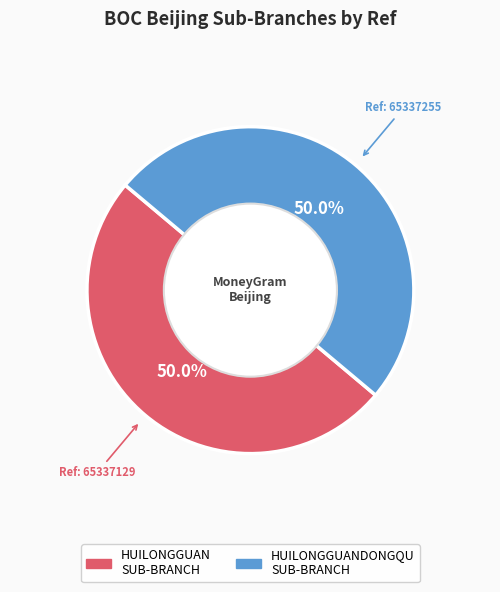

Rank the categories by value from lowest to highest.

BOC - BJ HUILONGGUAN SUB-BRANCH, BOC - BJ HUILONGGUANDONGQU SUB-BRANCH